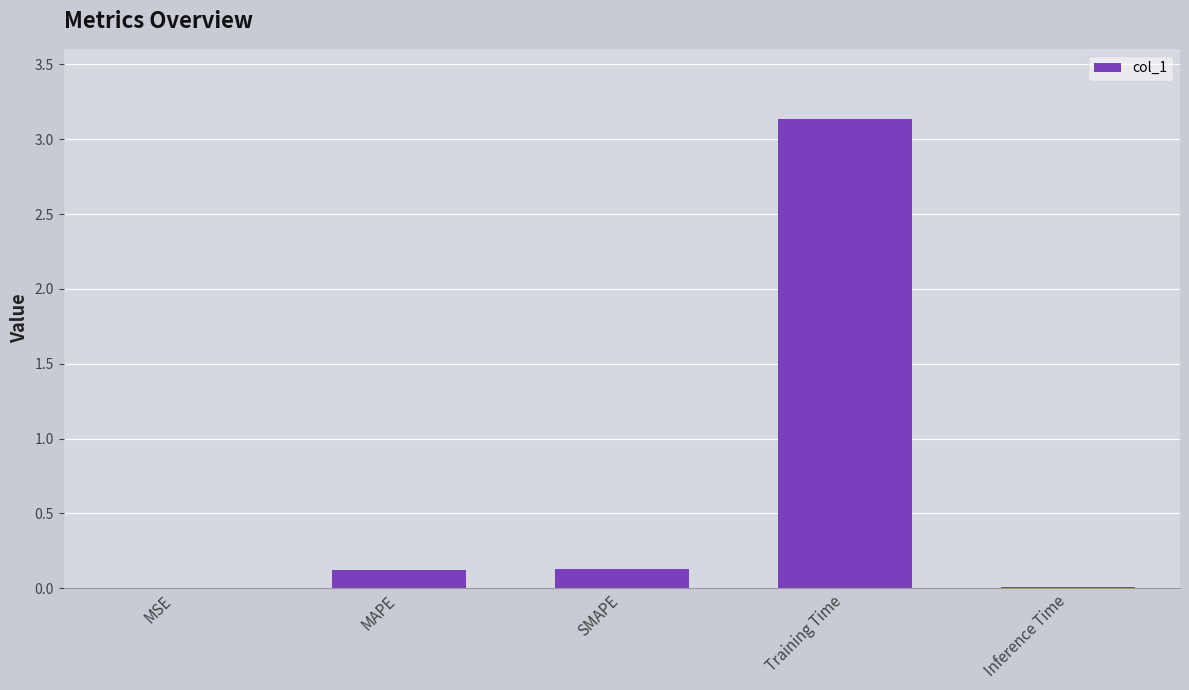

What is the greatest value displayed?

3.1